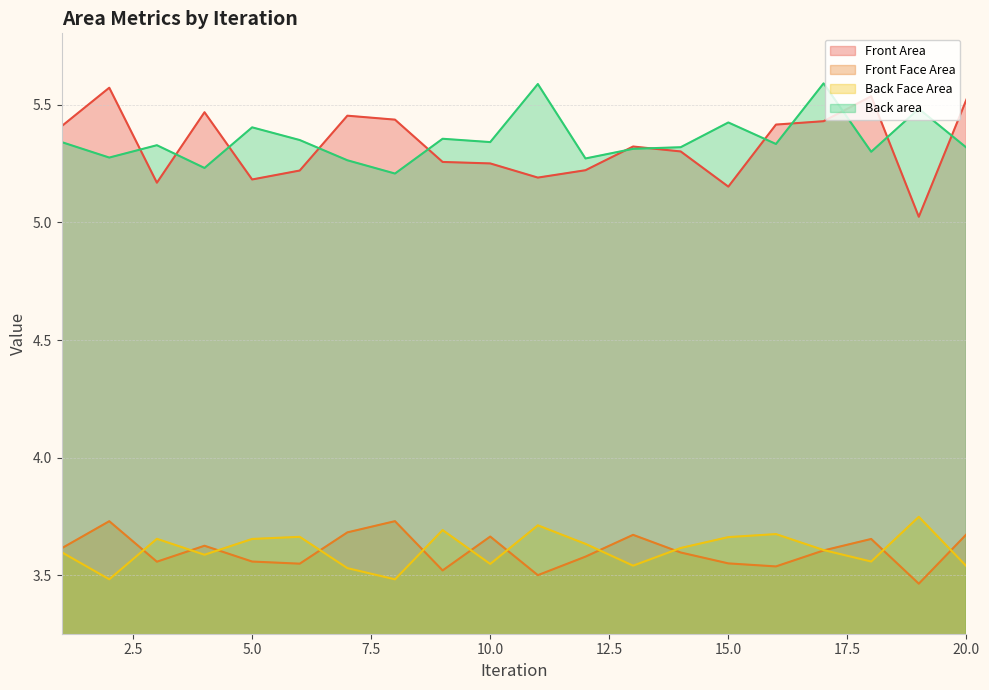

What is the sum of the Front Area values at 6 and 4?

10.7